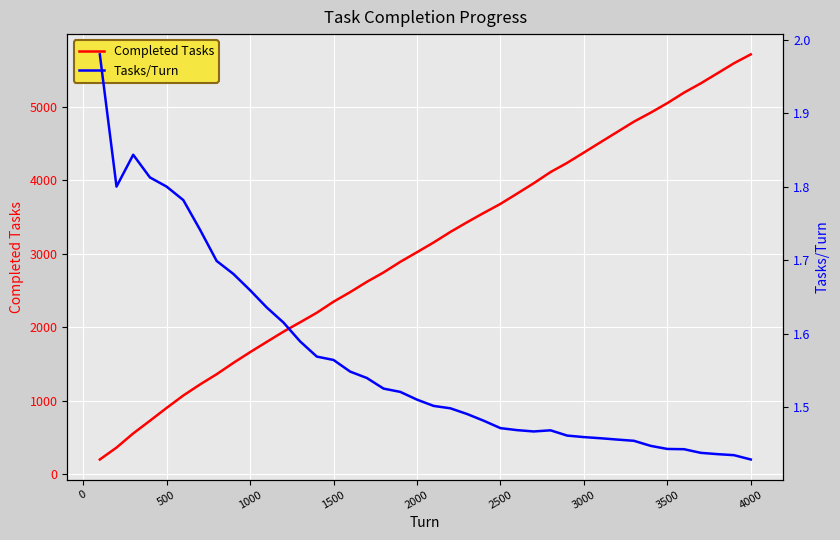

The Completed Tasks series shows 3857 at 1500. True or false?

False